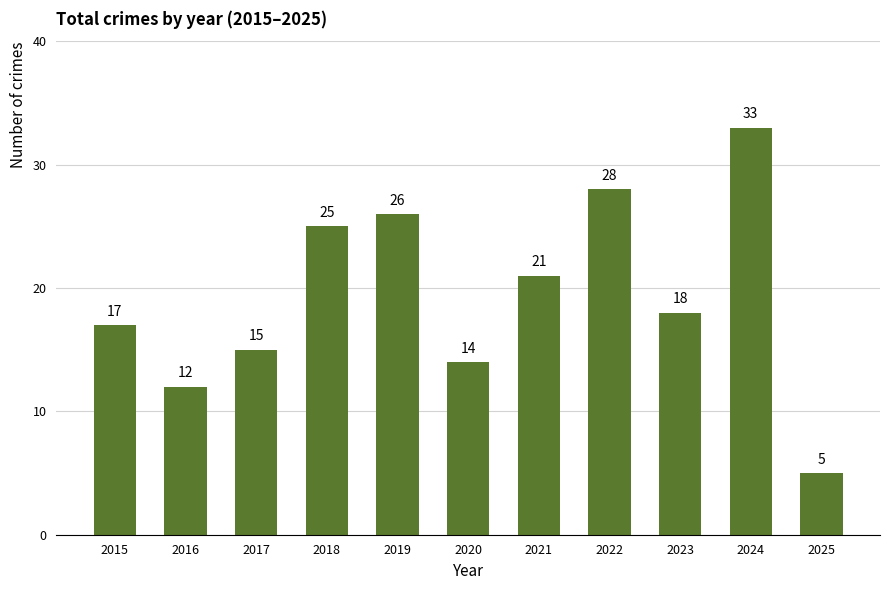

True or false: the data shows 6 at 2015.

False